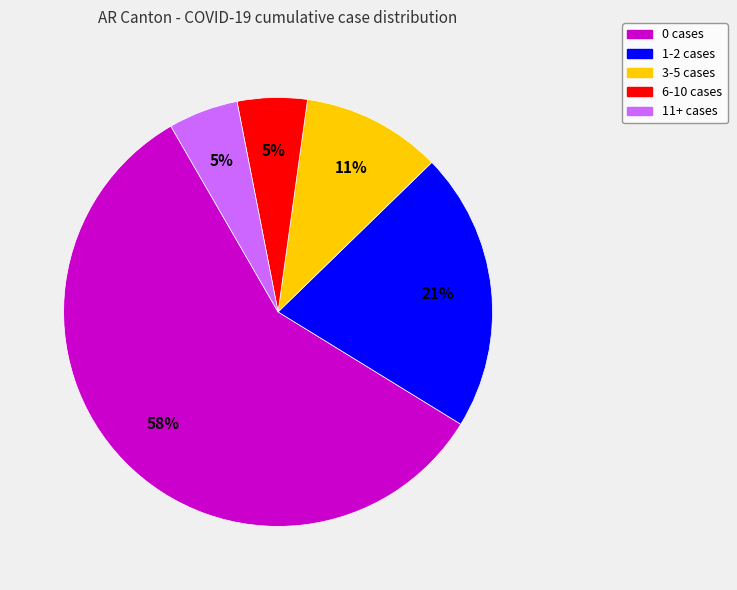

How many slices are in this pie chart?

5